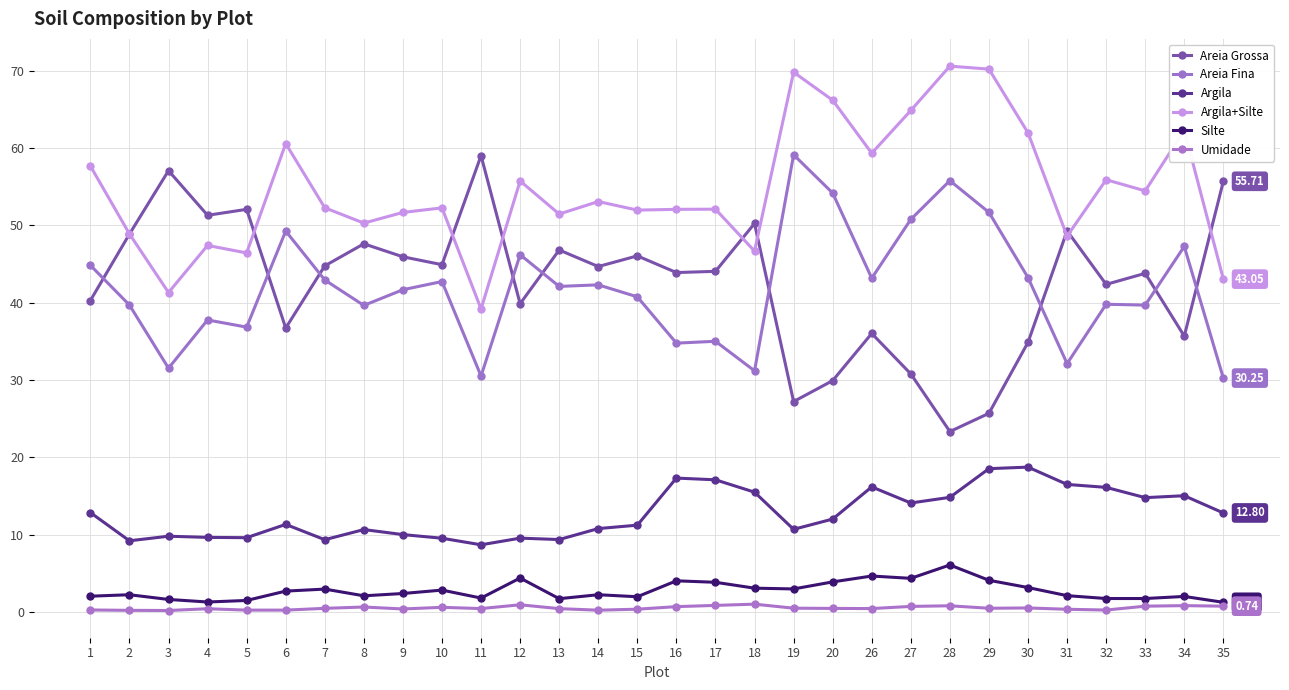

What is the difference between the maximum and minimum values in the Areia Grossa series?

35.7